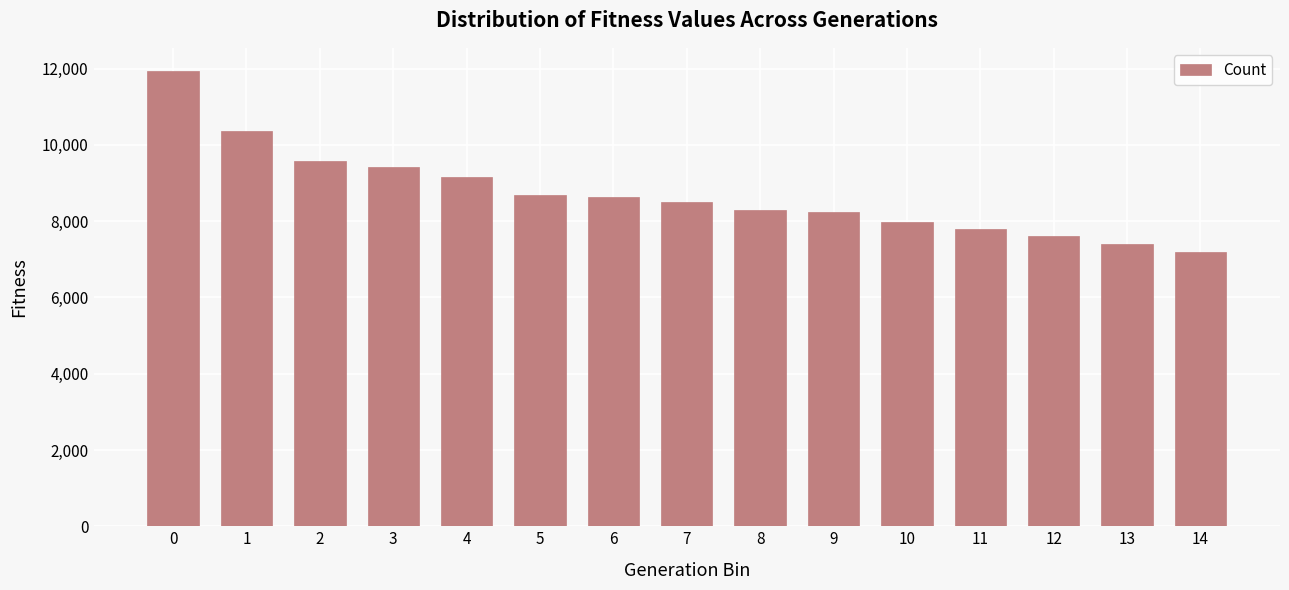

The chart shows a value of 11849 at 5. True or false?

False